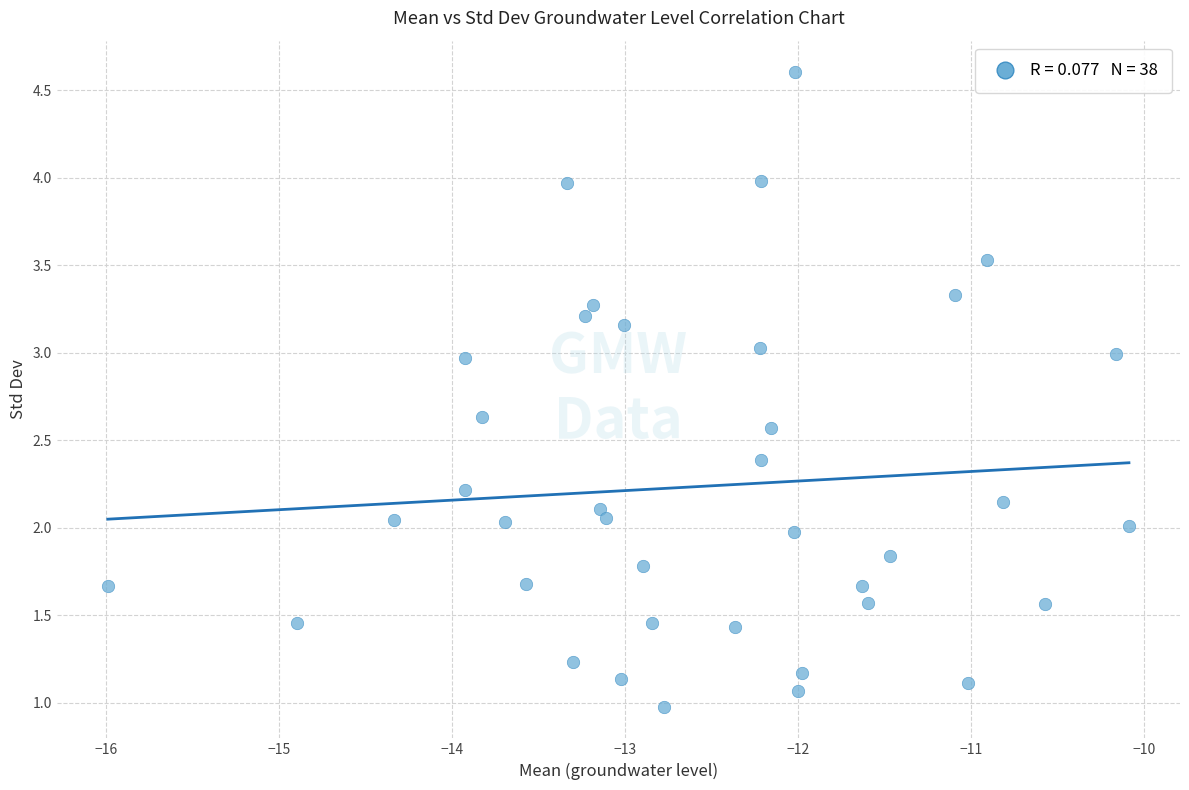

What is the range of X values (max minus min)?

5.9